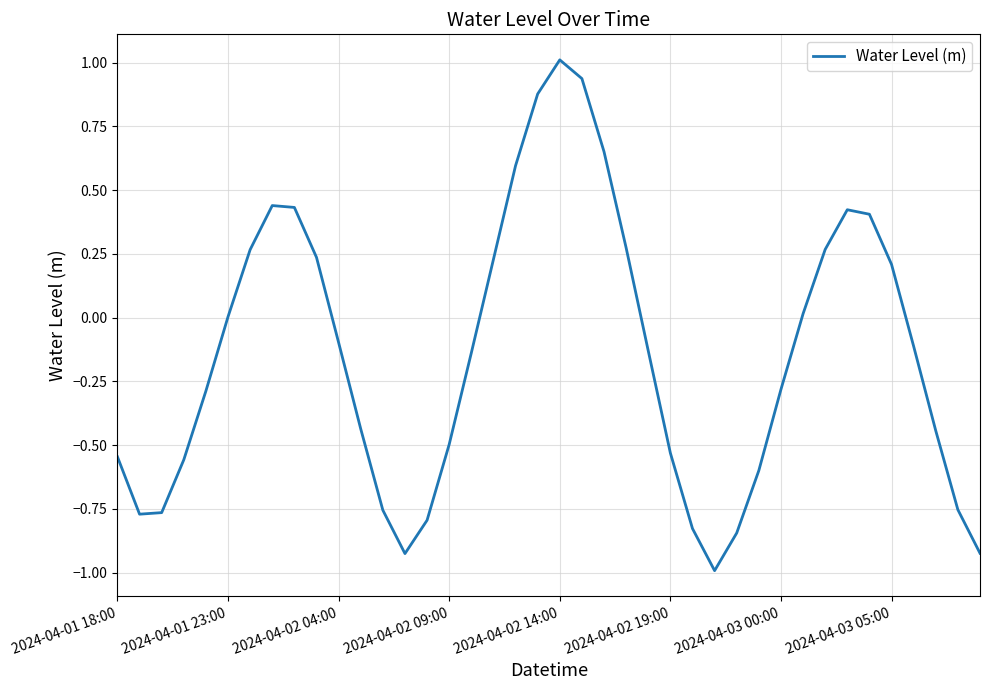

How many interior local peaks (higher than both neighbors) does the data have?

3